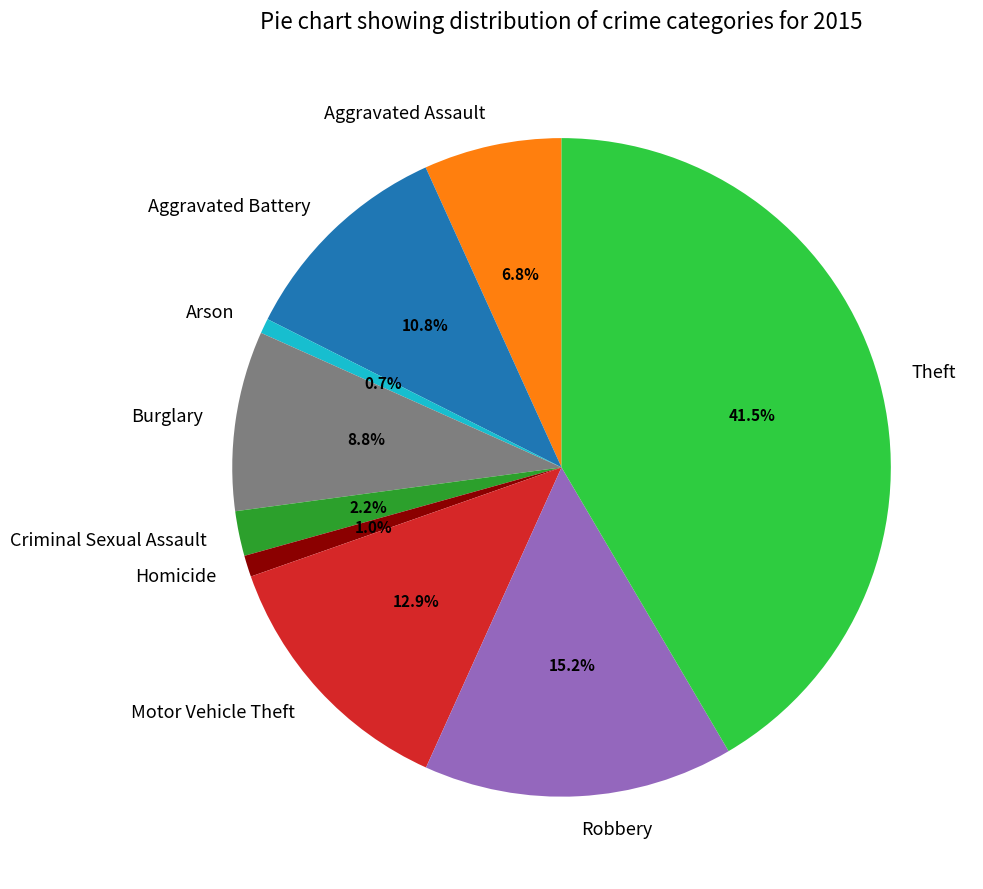

Does Theft represent more than half of the total?

No